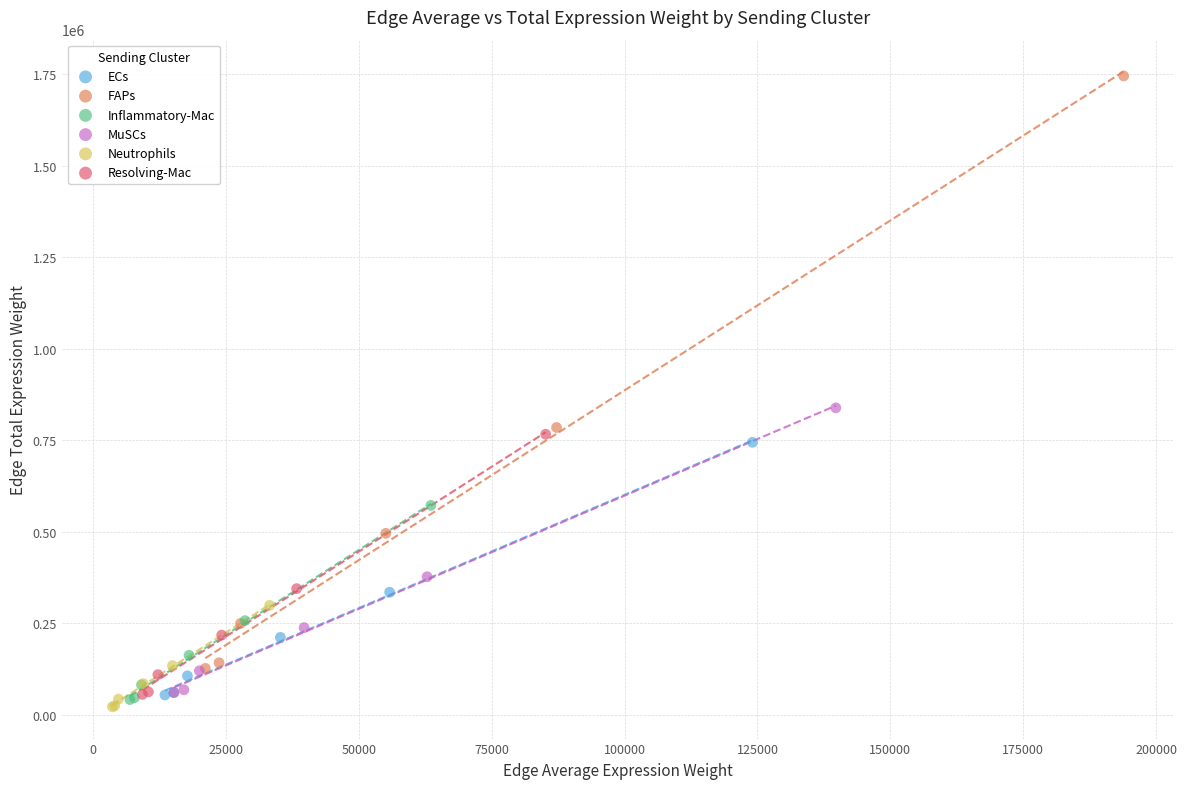

Which series reaches the maximum Y coordinate?

FAPs